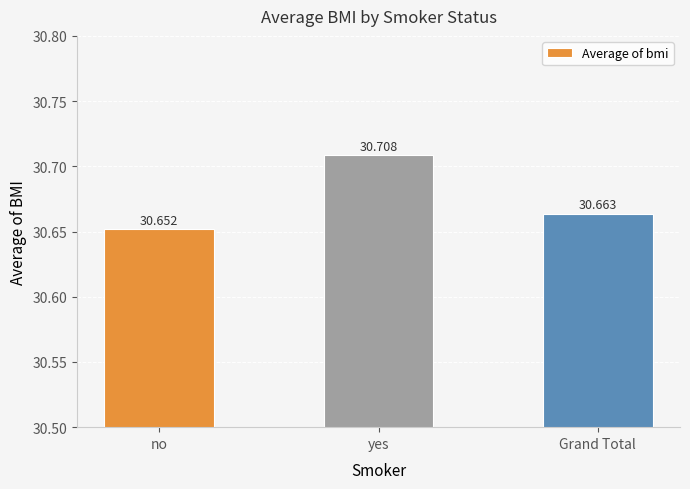

What position from the left is yes?

2